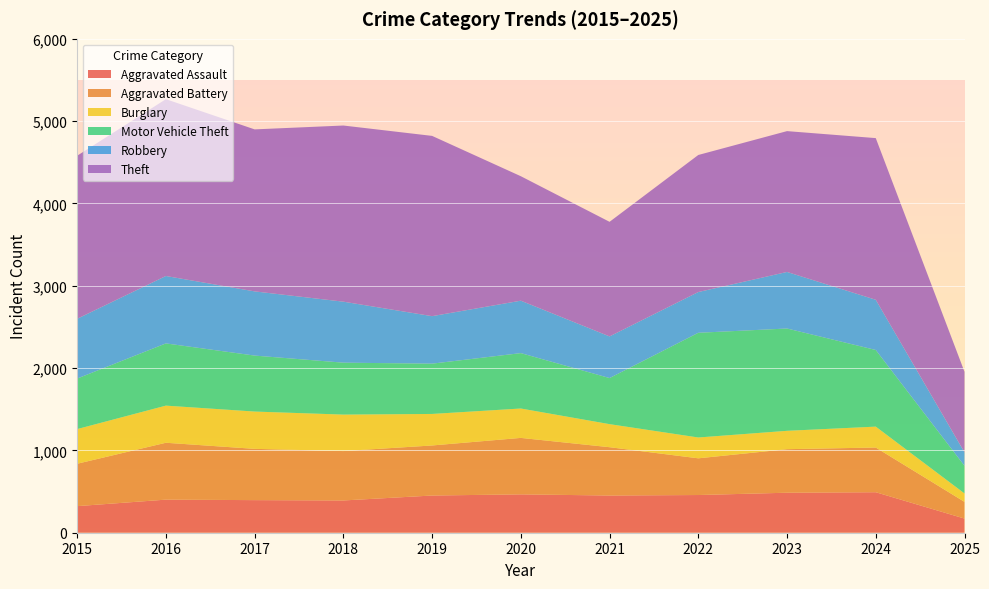

Reading left to right, what are all the values shown in this chart?

Aggravated Assault: 323	402	396	392	452	466	452	458	486	492	172
Aggravated Battery: 515	691	623	600	608	686	587	446	529	543	203
Burglary: 421	451	453	443	383	357	280	253	223	254	102
Motor Vehicle Theft: 614	756	680	631	611	673	560	1272	1243	931	336
Robbery: 726	819	780	741	577	637	506	495	687	610	164
Theft: 1981	2148	1968	2140	2190	1512	1392	1665	1711	1964	978